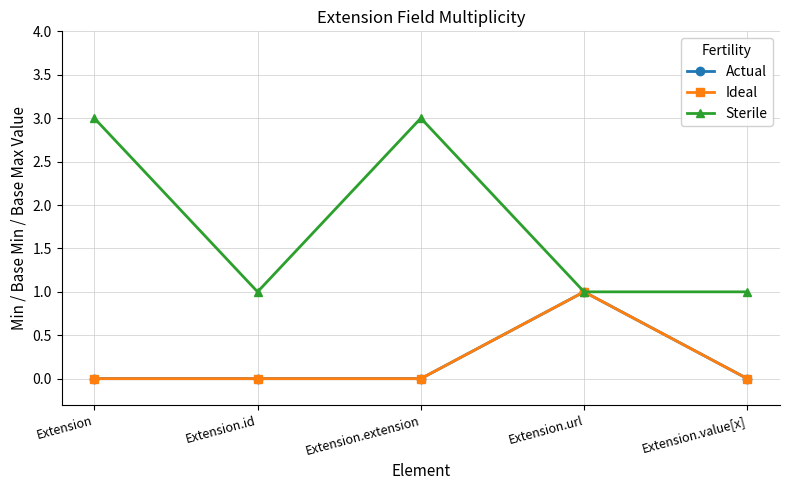

Which series has the largest range (max minus min)?

Sterile